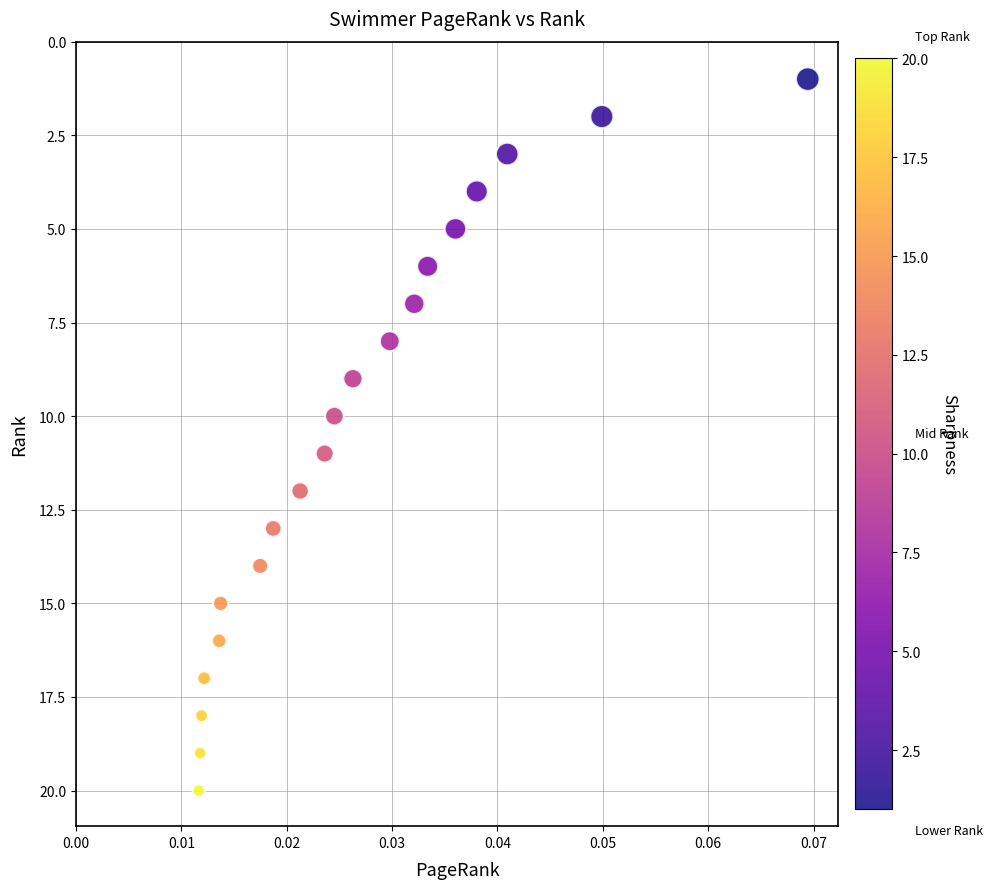

What is the range of Y values (max minus min)?

19